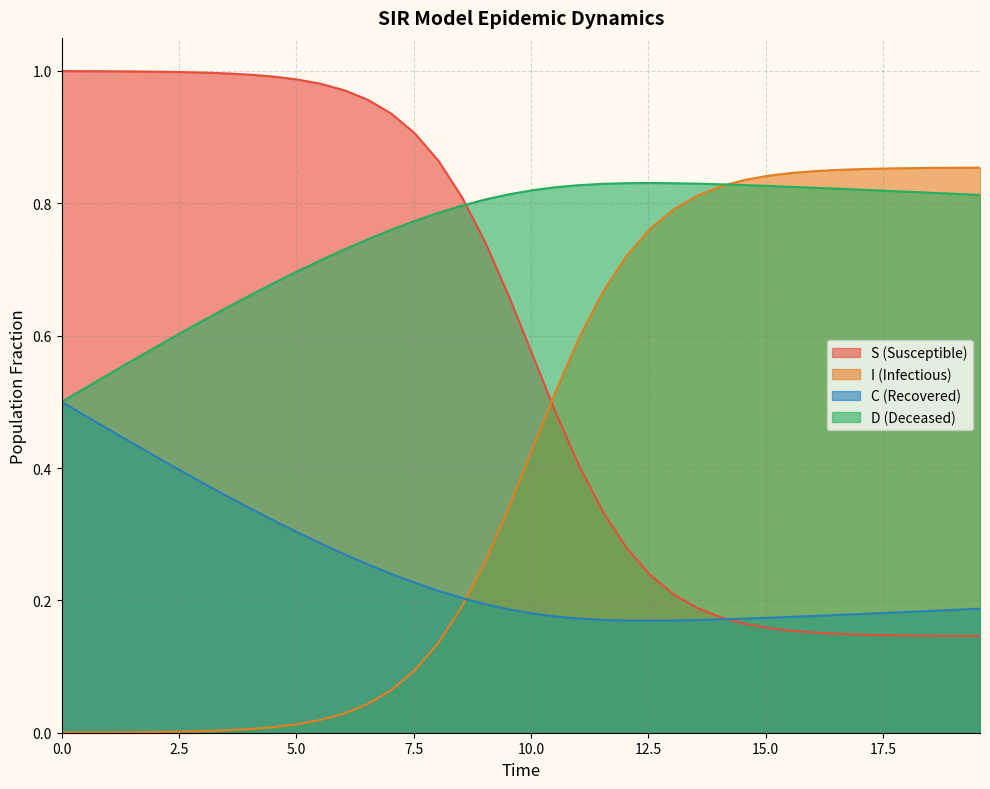

What is the lowest value of the D series?

0.5